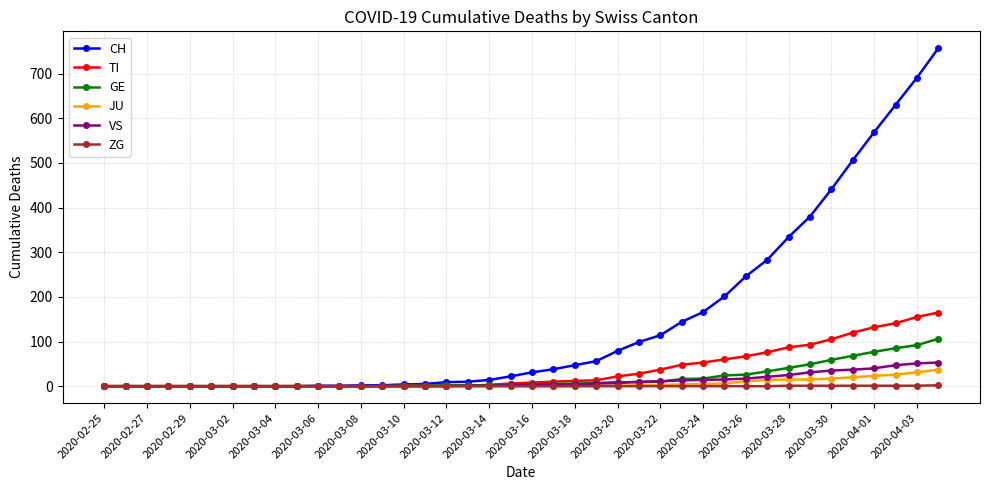

What is the value of the CH point at the 28th from the left?

144